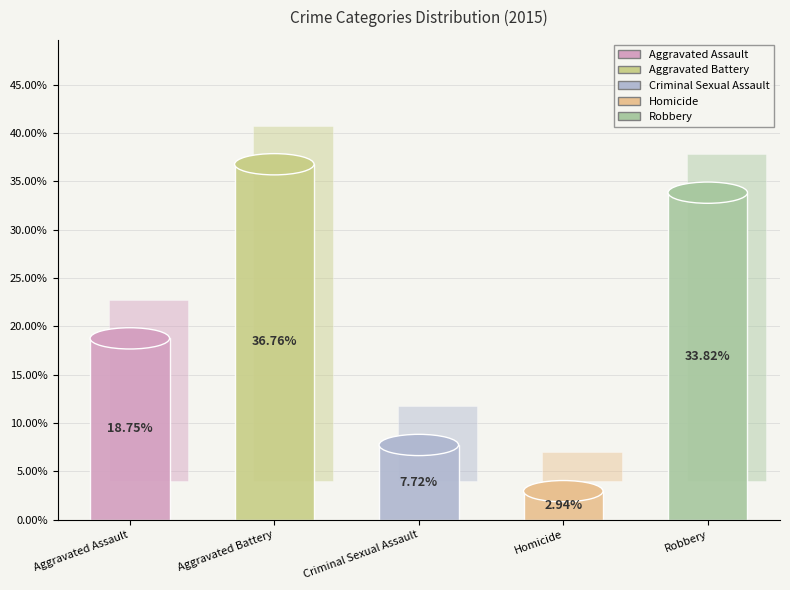

How many slices are in this pie chart?

5